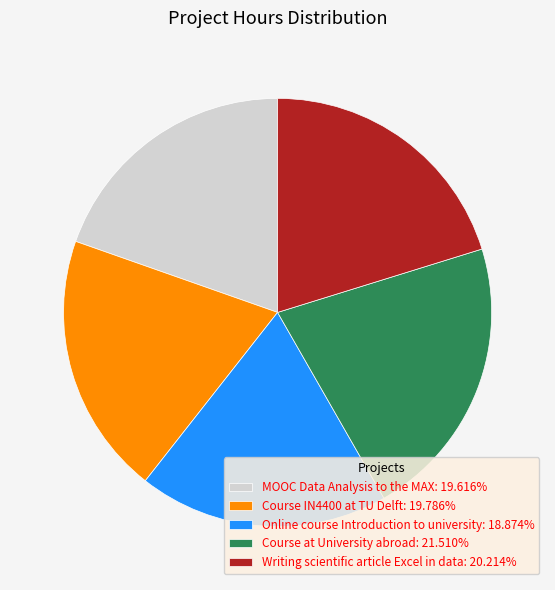

What is the ratio of the value at Online course Introduction to university: 18.874% to the value at MOOC Data Analysis to the MAX: 19.616%?

1.0